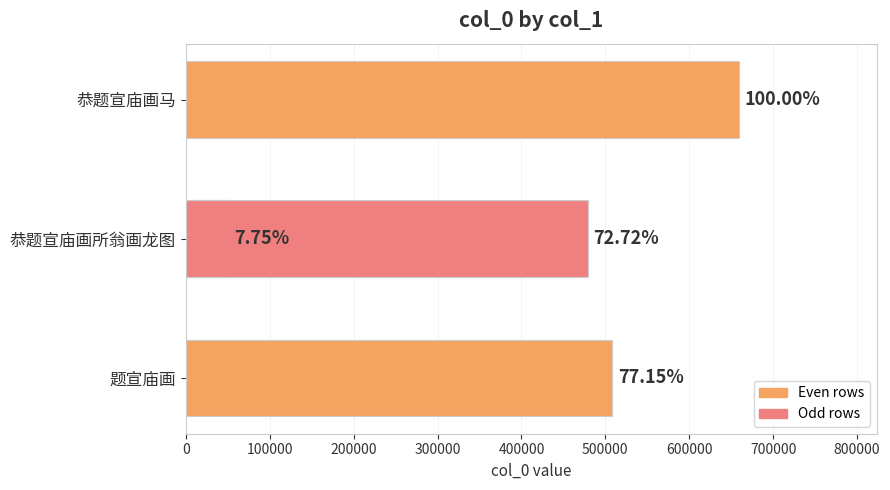

Does the chart contain stacked bars?

No